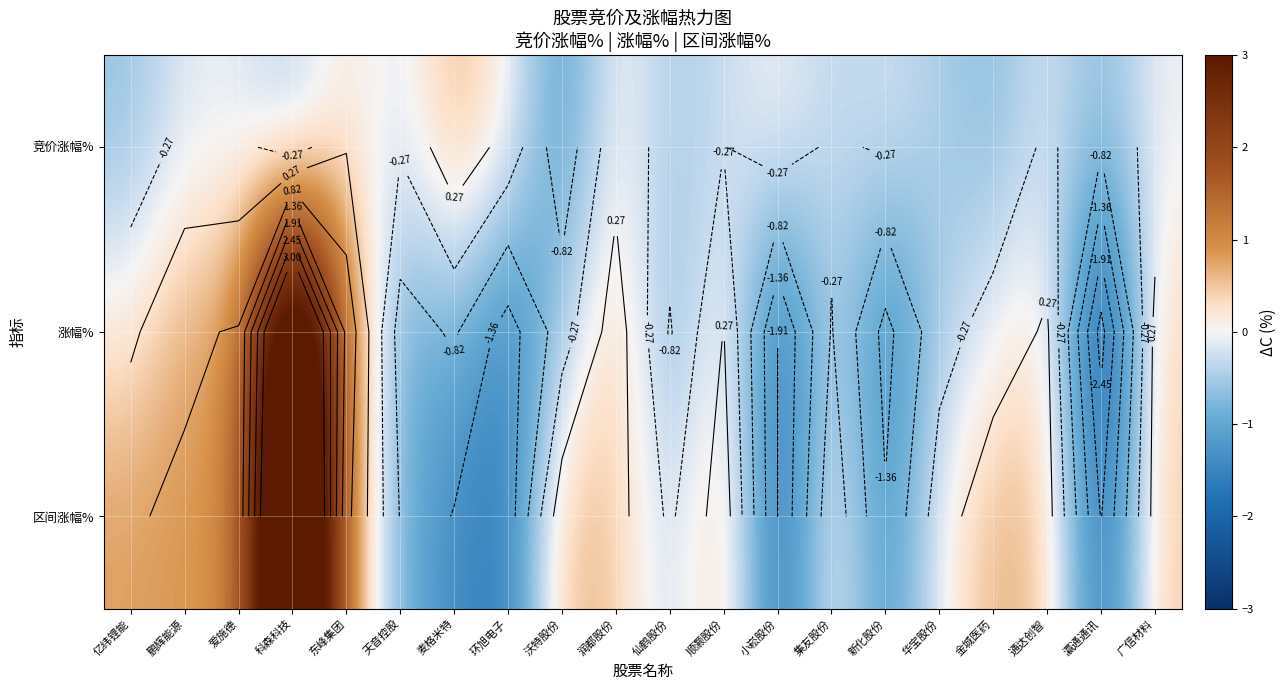

The value of 区间涨幅% at 亿纬锂能 is 0.8. True or false?

True